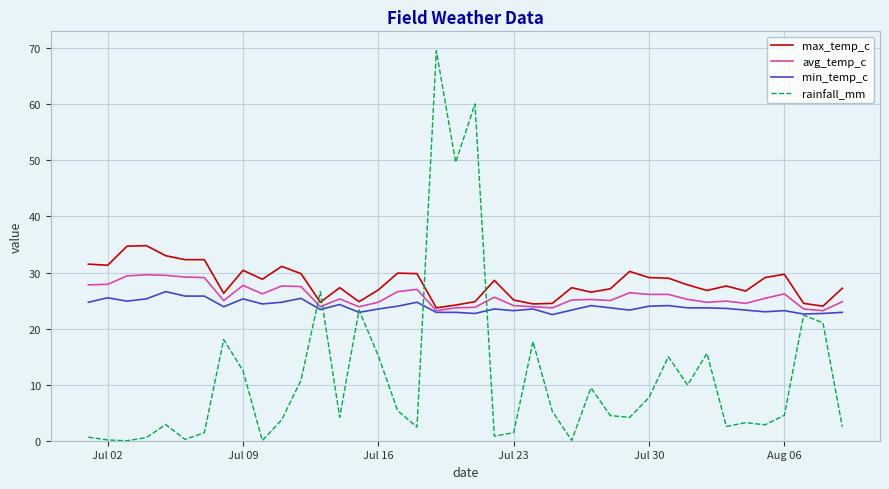

Rank the series by their maximum value, from lowest to highest.

min_temp_c, avg_temp_c, max_temp_c, rainfall_mm